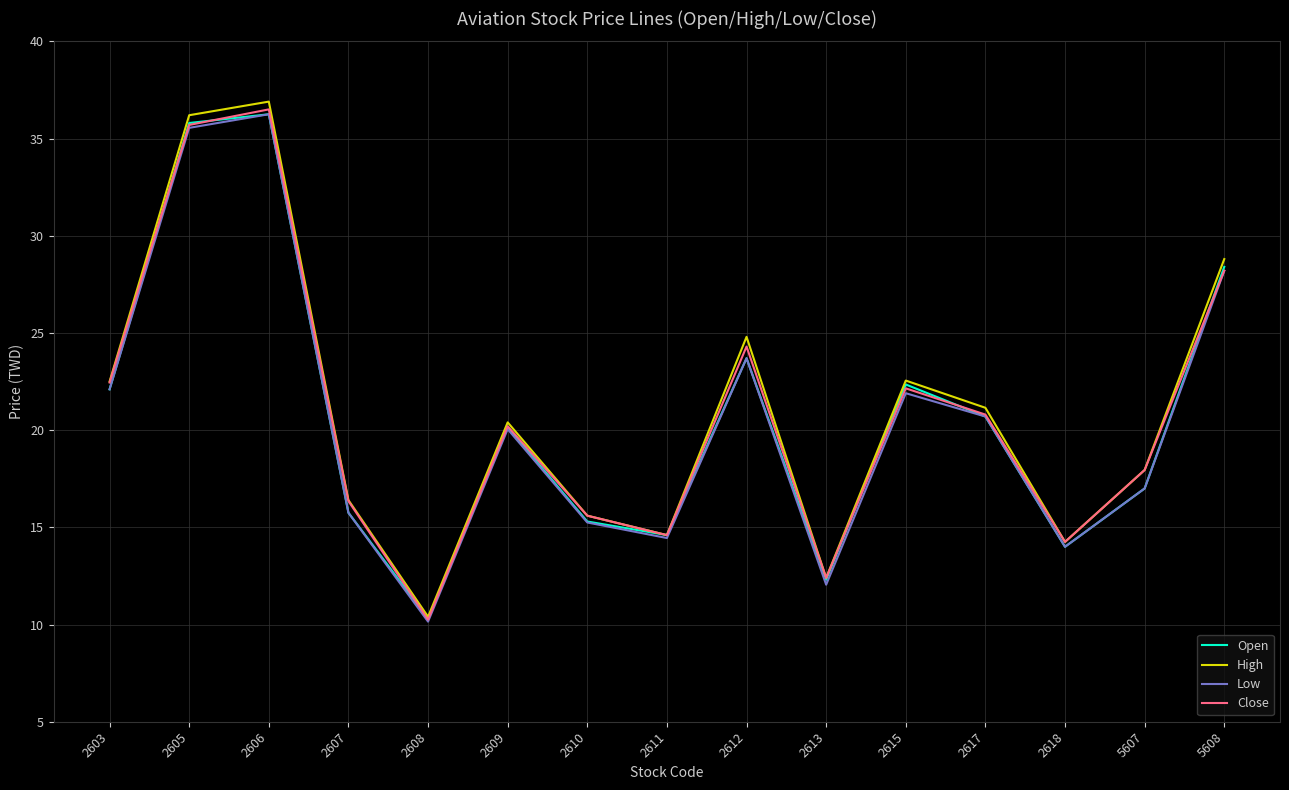

Is the value of Close at 5608 greater than the value of Low at 2610?

Yes